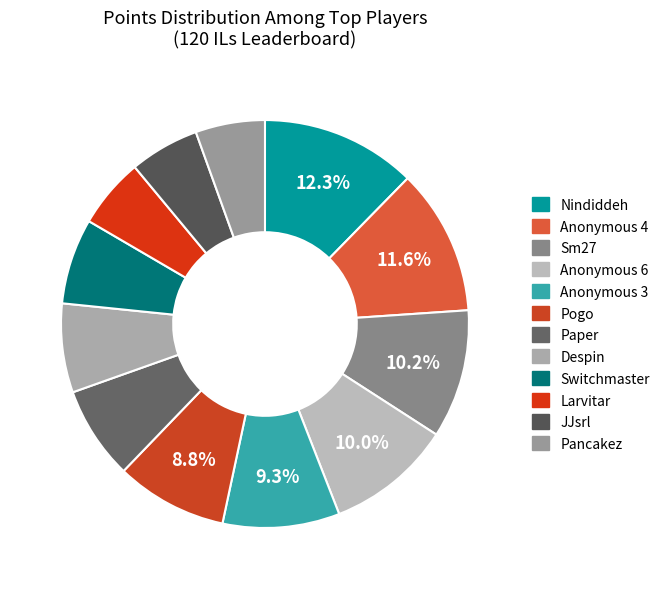

Count the number of slices in the pie.

12